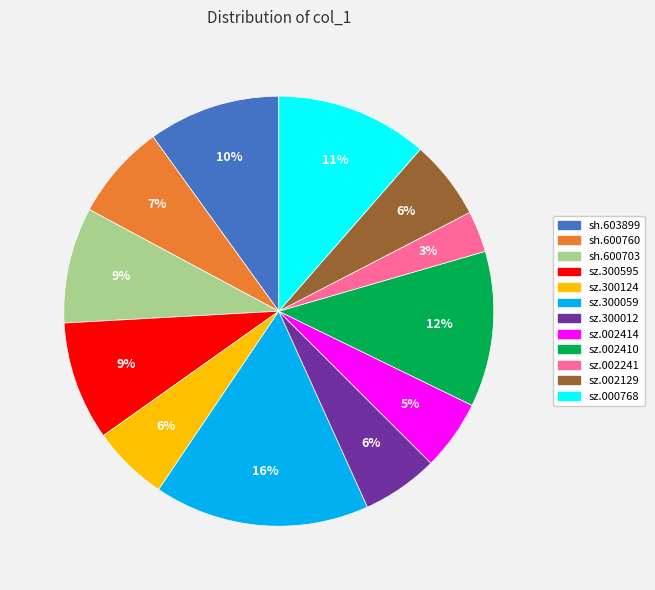

To the nearest percent, what is the difference between the largest and smallest slice percentages?

13%